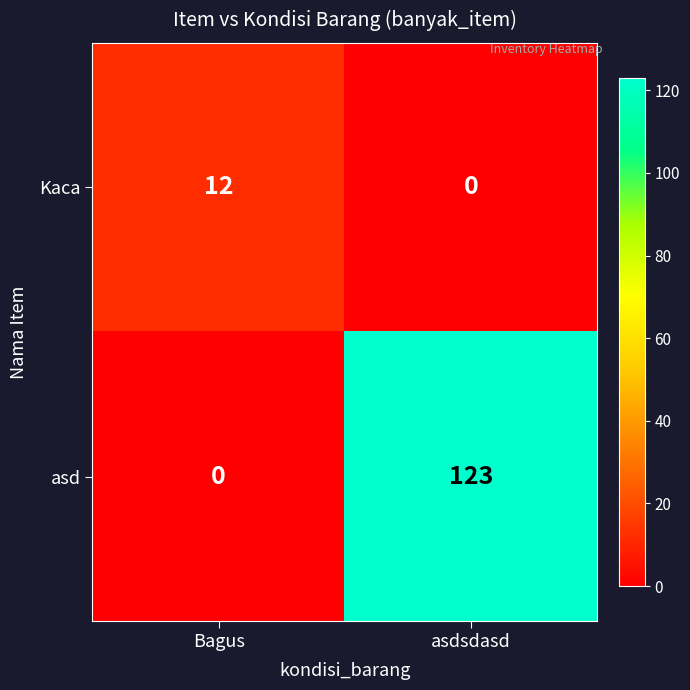

How many values in asd are above zero?

1